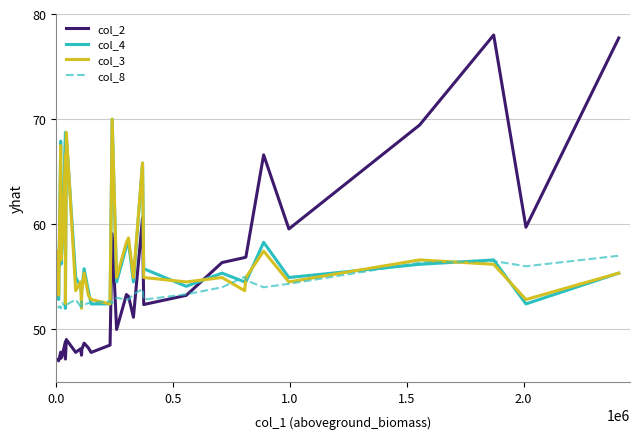

At which category does col_4 reach its first local peak?

1.0